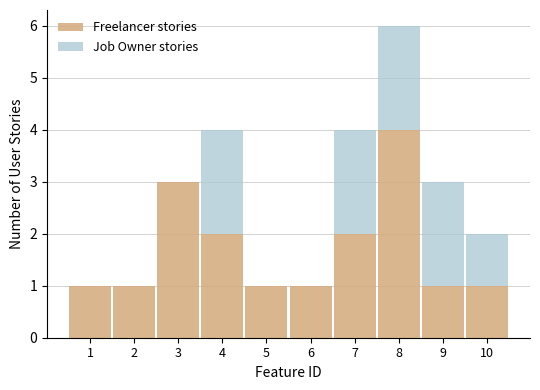

Reading left to right, what are the values for Freelancer stories?

1=1	2=1	3=3	4=2	5=1	6=1	7=2	8=4	9=1	10=1